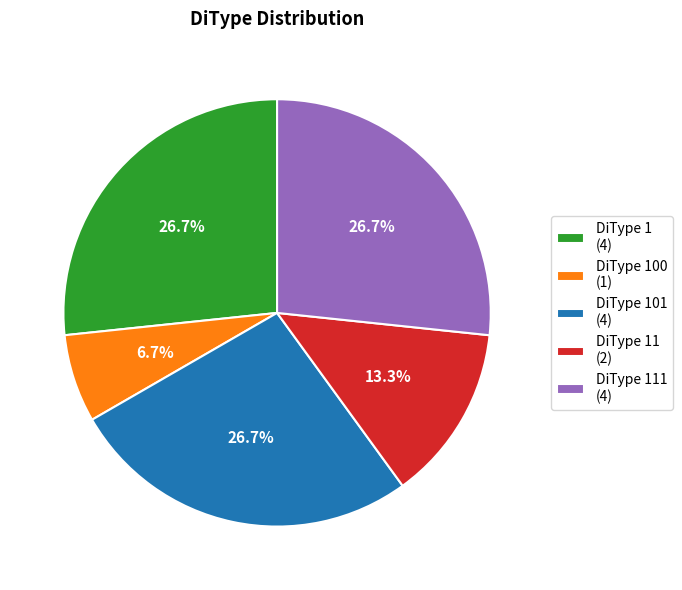

Is there any slice that represents more than half of the pie?

No